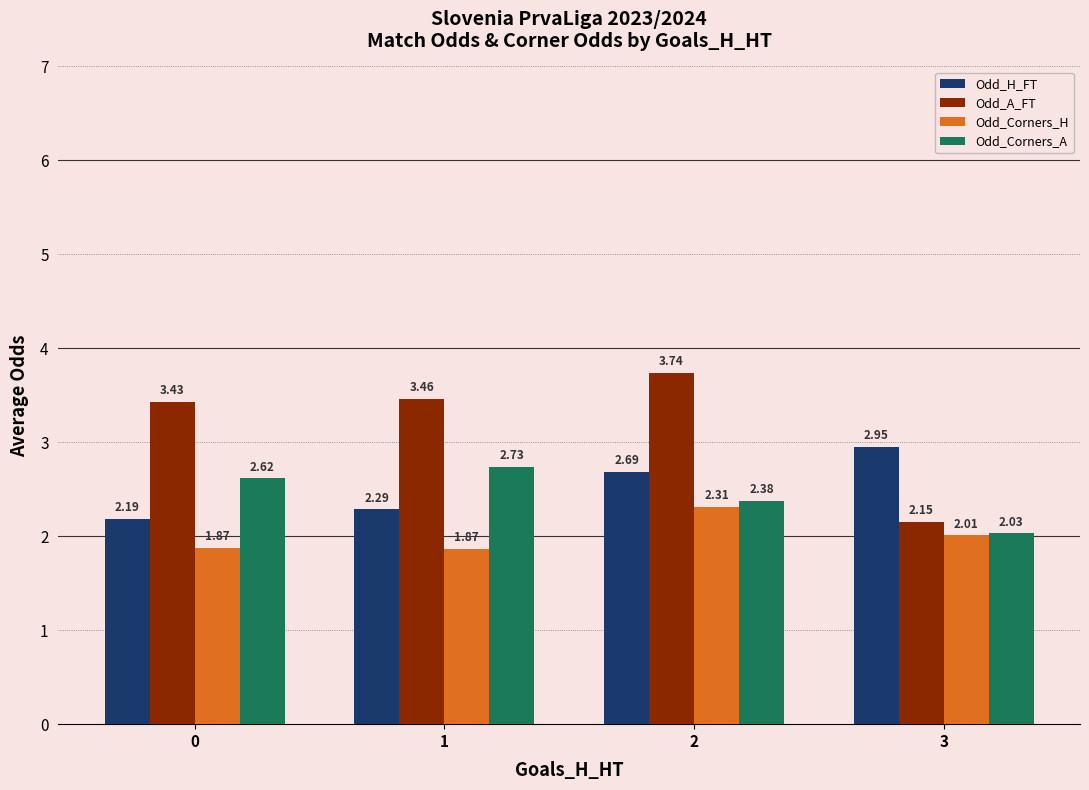

Which series has the largest range (max minus min)?

Odd_A_FT